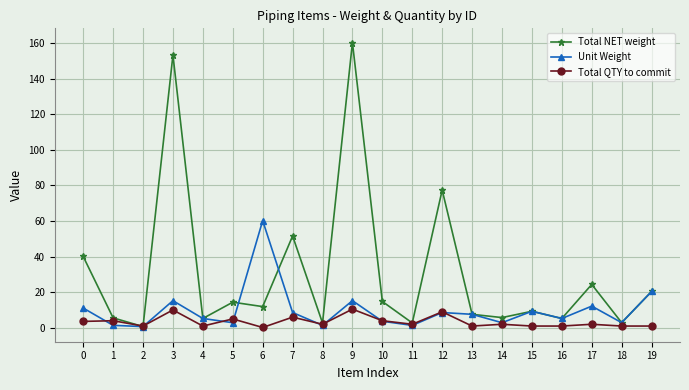

At which category does Unit Weight reach its first local peak?

3